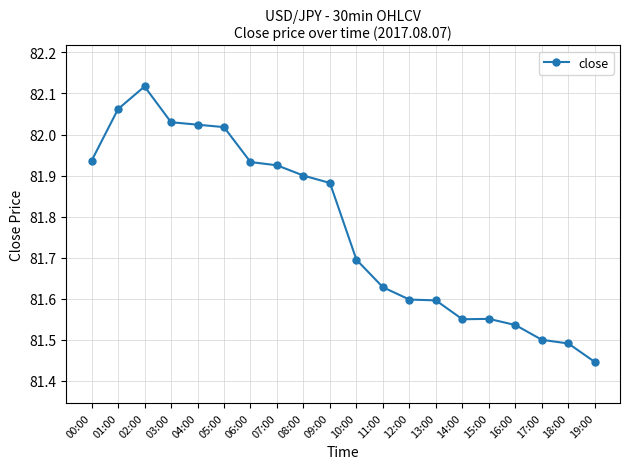

Between 03:00 and 12:00, which is larger?

03:00